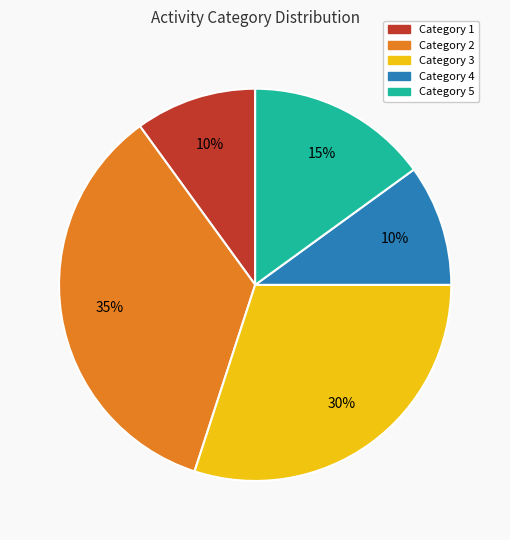

Is the sum of Category 4 and Category 5 greater than half?

No